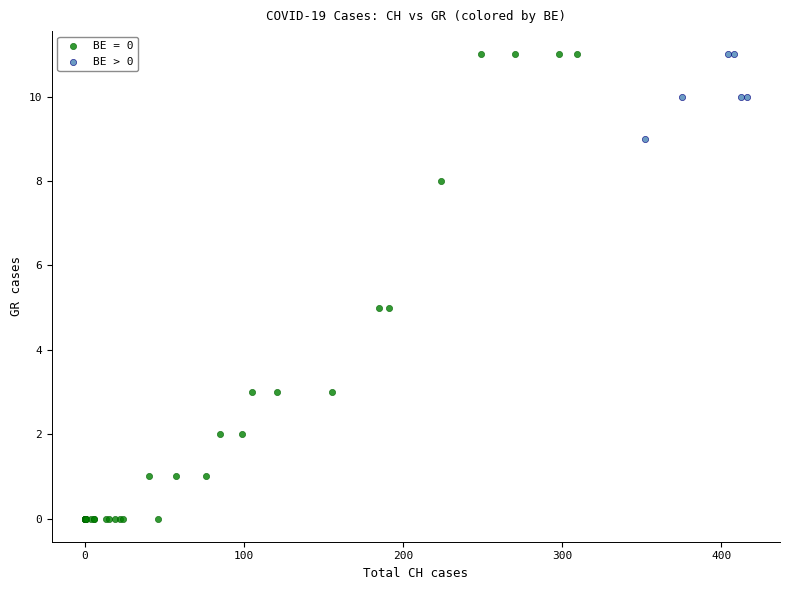

Which series has the widest spread of Y values?

BE = 0